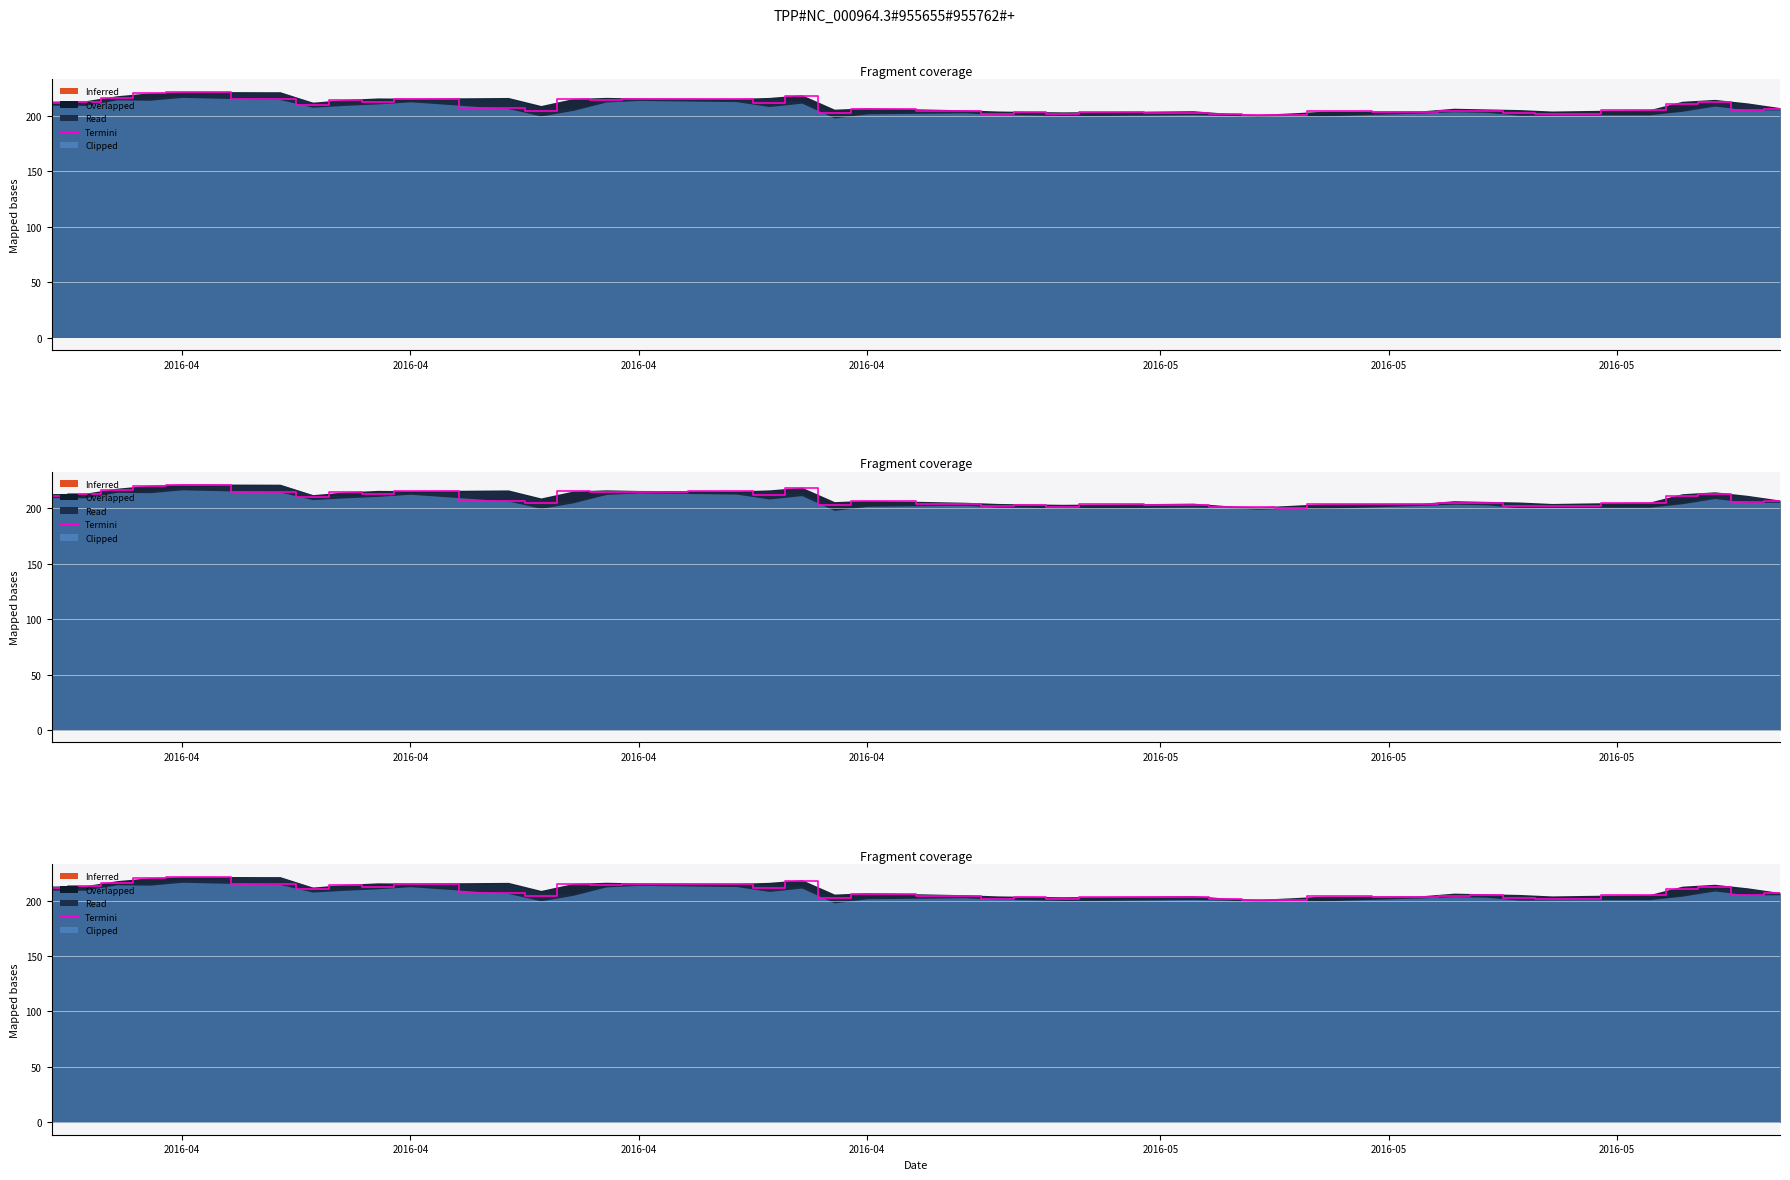

Reading right to left, extract all data points from this chart.

206.4	205.4	212.6	210.8	205.0	201.6	202.1	204.6	204.4	203.3	203.9	200.2	200.8	201.1	202.8	203.3	201.2	202.9	201.7	203.9	206.0	202.6	217.9	211.6	215.0	214.8	214.5	215.1	204.4	206.7	215.3	212.4	214.5	210.0	214.7	221.1	220.0	216.0	212.8	211.0